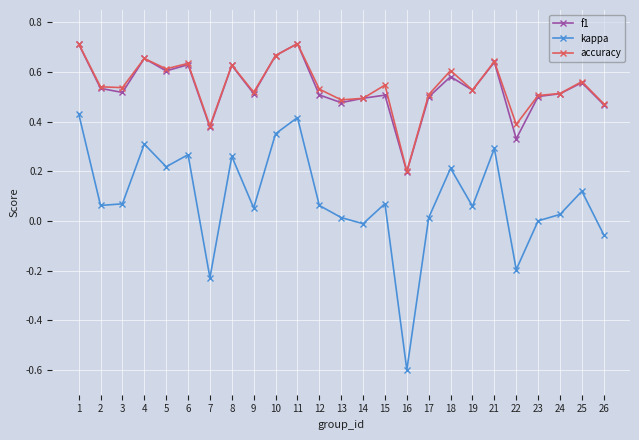

At how many categories does at least one series exceed 0?

25